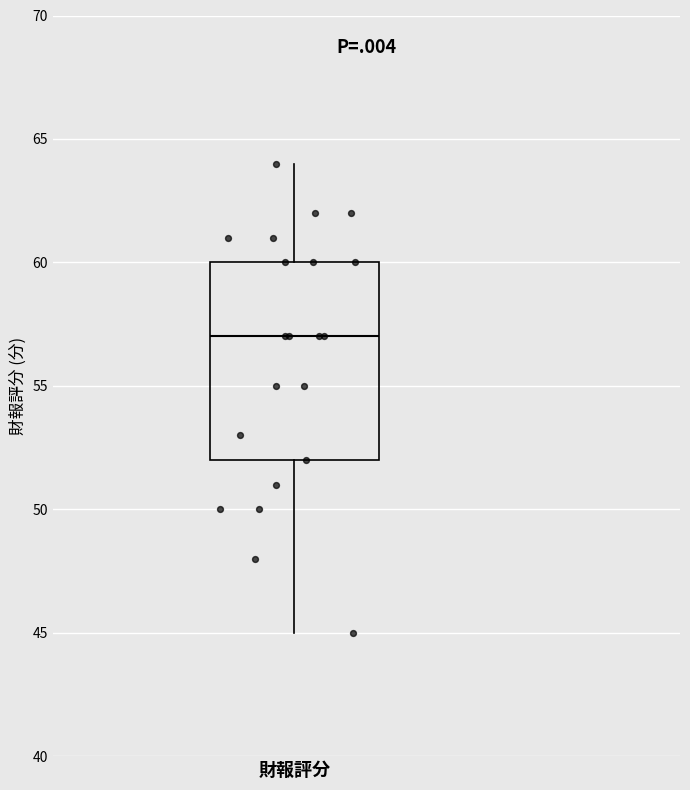

Transcribe this box plot: give where the median line is, the range the box spans, and where the two whiskers end, as read against the y-axis. The values are not printed on the chart, so give them approximately, as read against the axis.

median 57, box 52 to 60, whiskers 45 to 64